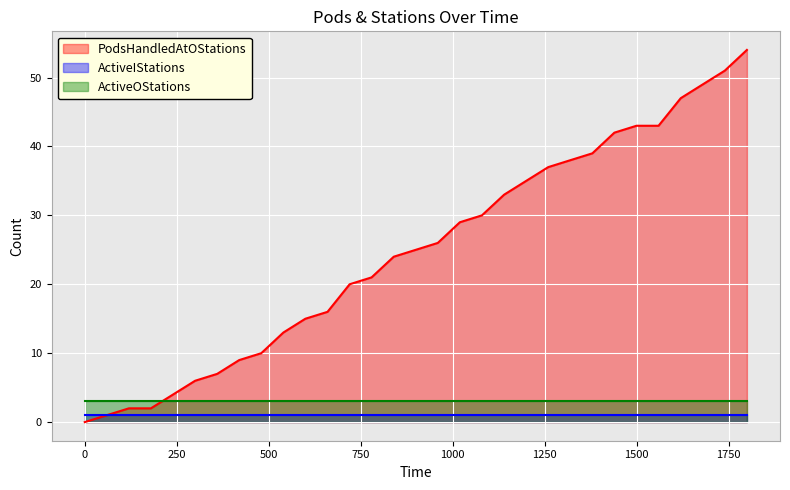

Which series has the largest range (max minus min)?

PodsHandledAtOStations